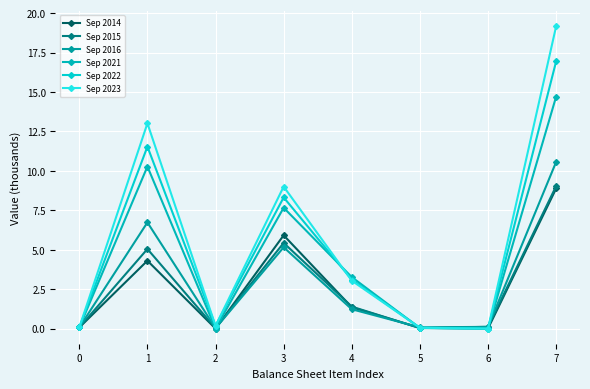

How many interior local peaks does the Sep 2015 series have?

2